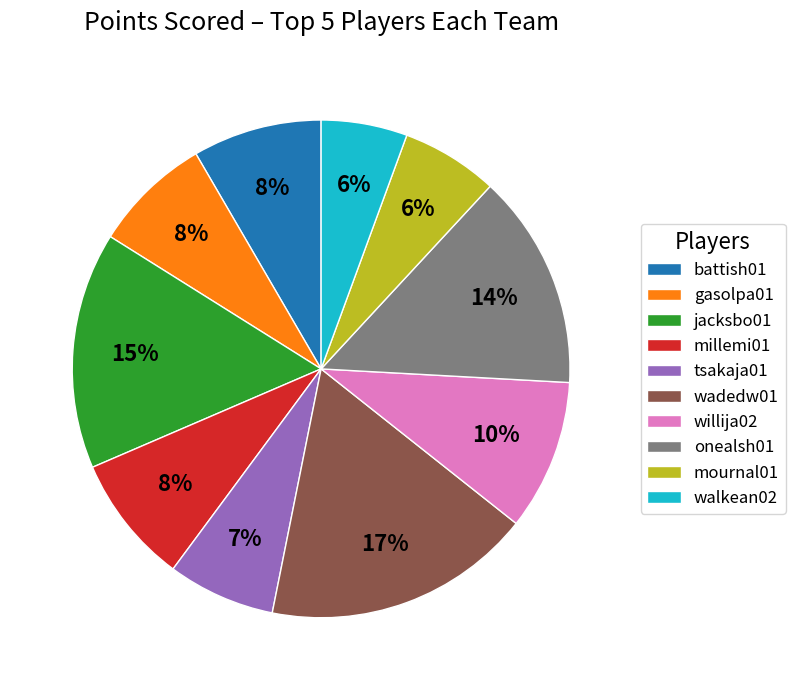

Is the sum of wadedw01 and battish01 greater than half?

No